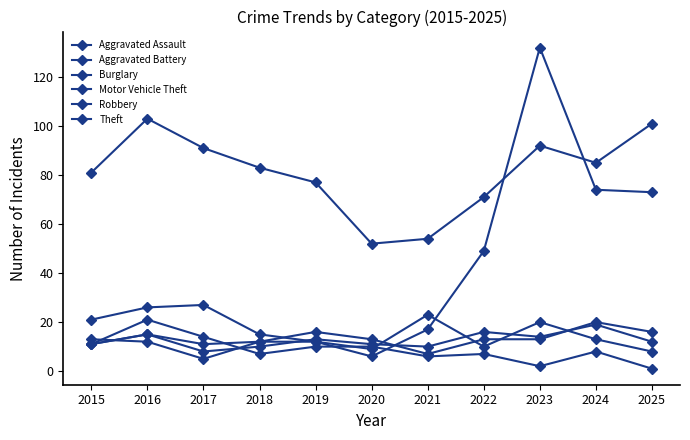

List the labels in order of Aggravated Battery value, smallest first.

2017, 2018, 2021, 2015, 2020, 2025, 2019, 2023, 2016, 2022, 2024